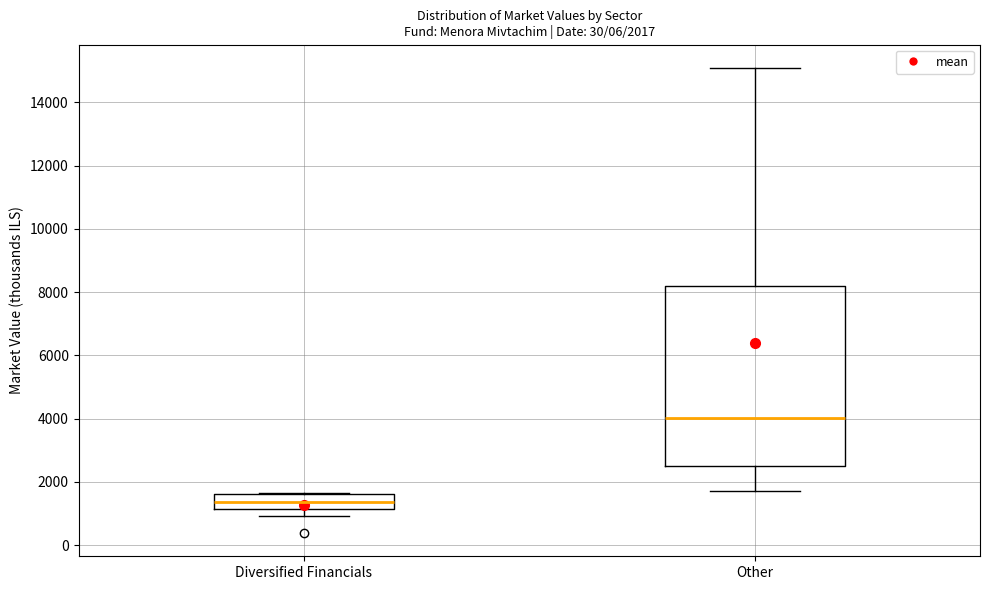

Which box's median line is the highest?

Other